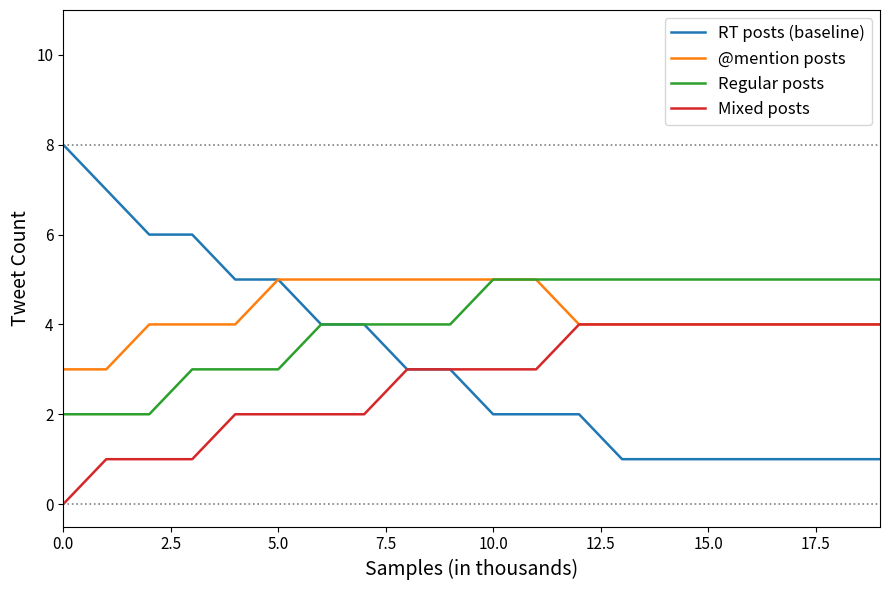

What is the sum of all @mention posts values?

85